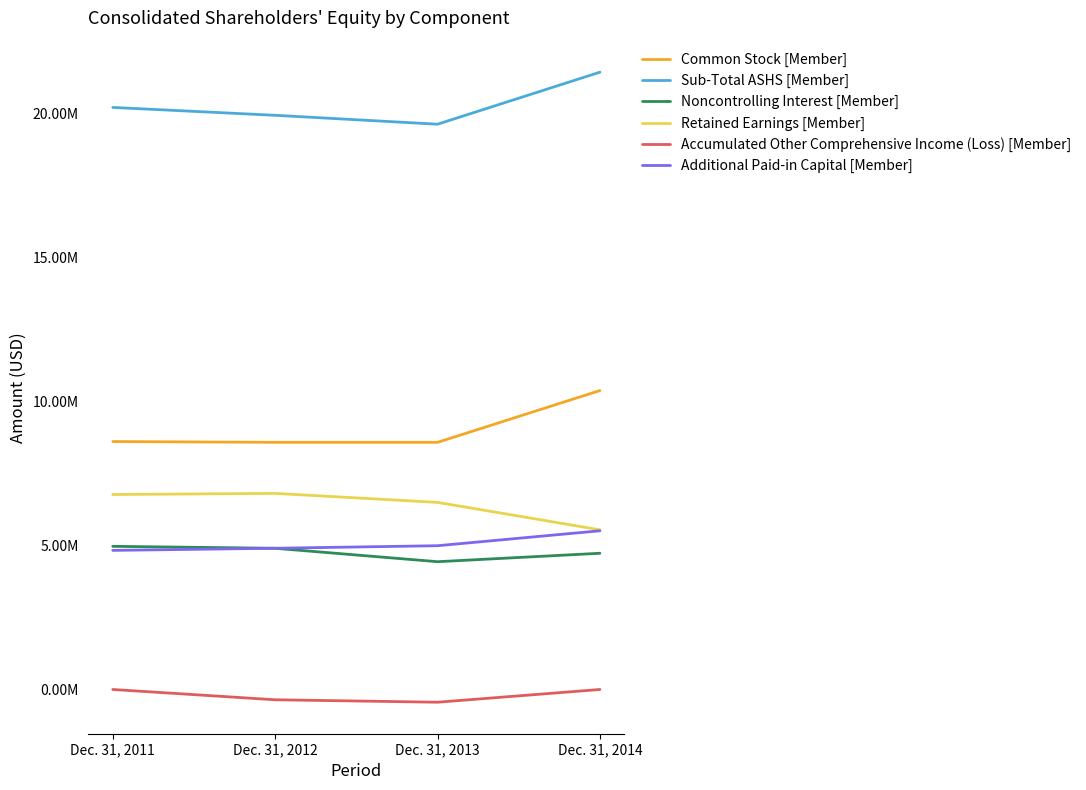

At which category does the chart reach its peak across all series?

Dec. 31, 2014